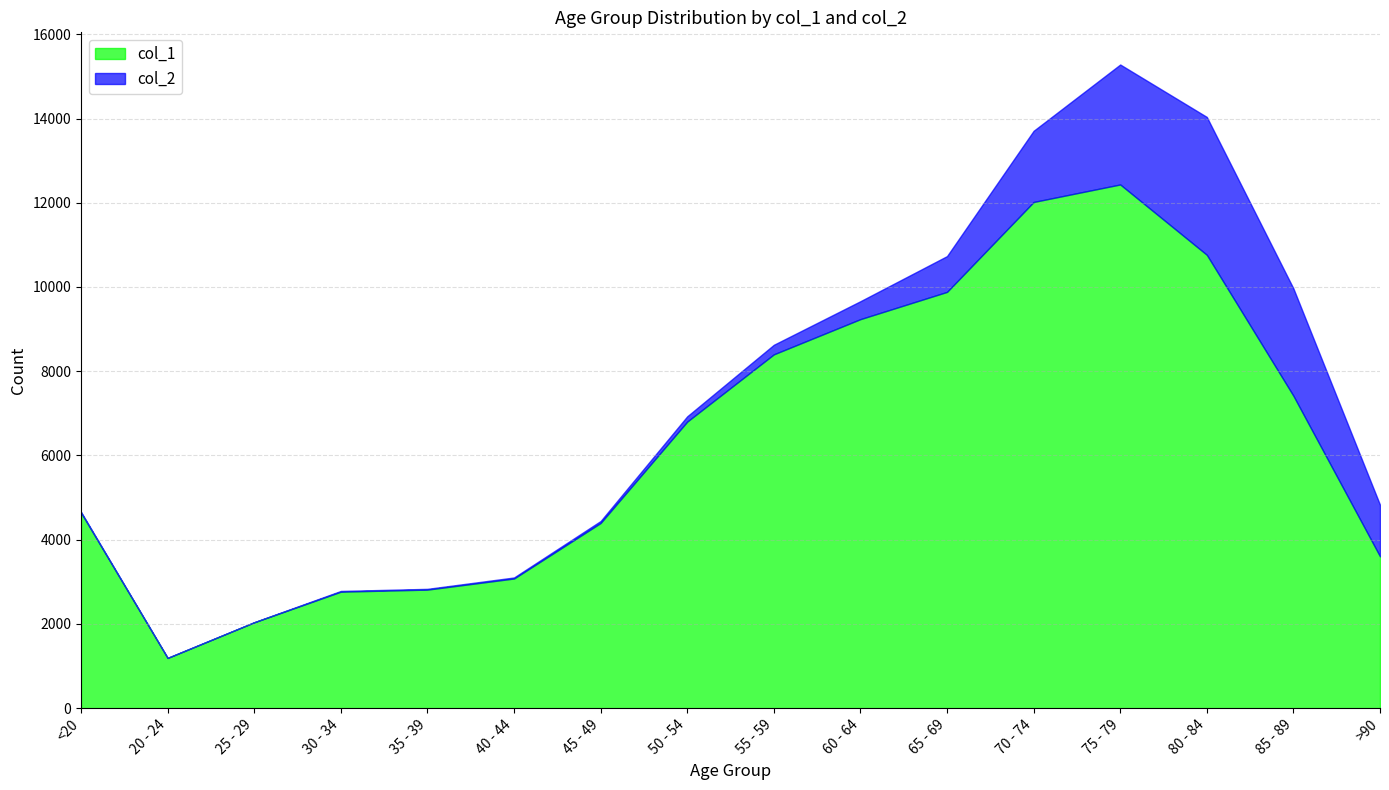

What is the maximum value for col_1?

12434